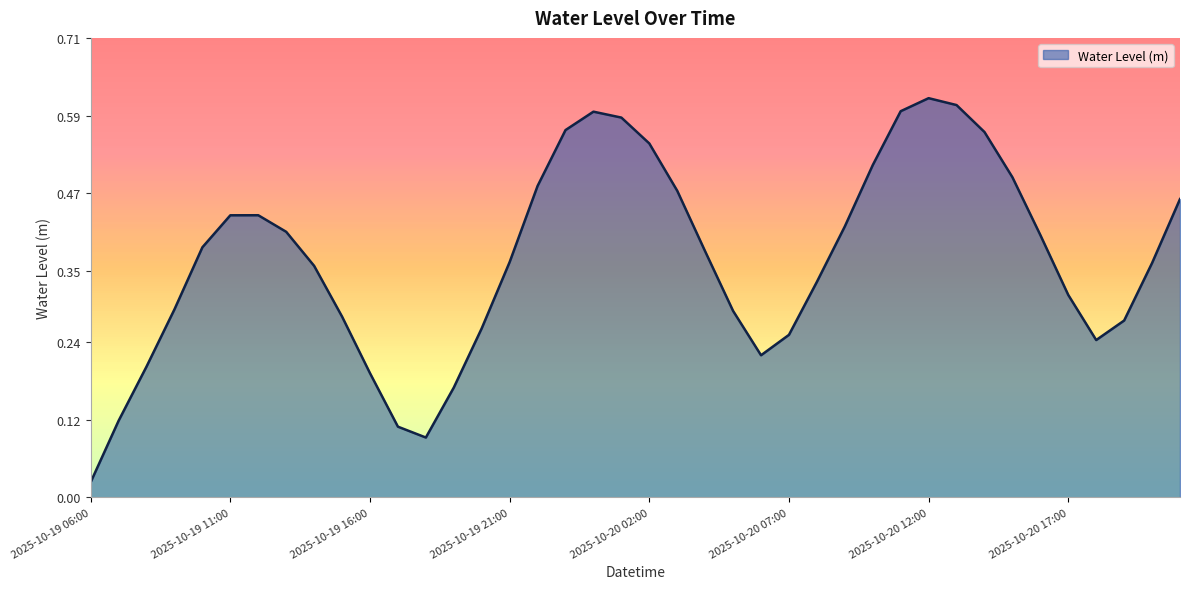

Rank the categories by value from lowest to highest.

2025-10-19 06:00, 2025-10-19 18:00, 2025-10-19 17:00, 2025-10-19 07:00, 2025-10-19 19:00, 2025-10-19 16:00, 2025-10-19 08:00, 2025-10-20 06:00, 2025-10-20 18:00, 2025-10-20 07:00, 2025-10-19 20:00, 2025-10-20 19:00, 2025-10-19 15:00, 2025-10-20 05:00, 2025-10-19 09:00, 2025-10-20 17:00, 2025-10-20 08:00, 2025-10-19 14:00, 2025-10-20 20:00, 2025-10-19 21:00, 2025-10-20 04:00, 2025-10-19 10:00, 2025-10-20 16:00, 2025-10-19 13:00, 2025-10-20 09:00, 2025-10-19 11:00, 2025-10-19 12:00, 2025-10-20 21:00, 2025-10-20 03:00, 2025-10-19 22:00, 2025-10-20 15:00, 2025-10-20 10:00, 2025-10-20 02:00, 2025-10-20 14:00, 2025-10-19 23:00, 2025-10-20 01:00, 2025-10-20 00:00, 2025-10-20 11:00, 2025-10-20 13:00, 2025-10-20 12:00